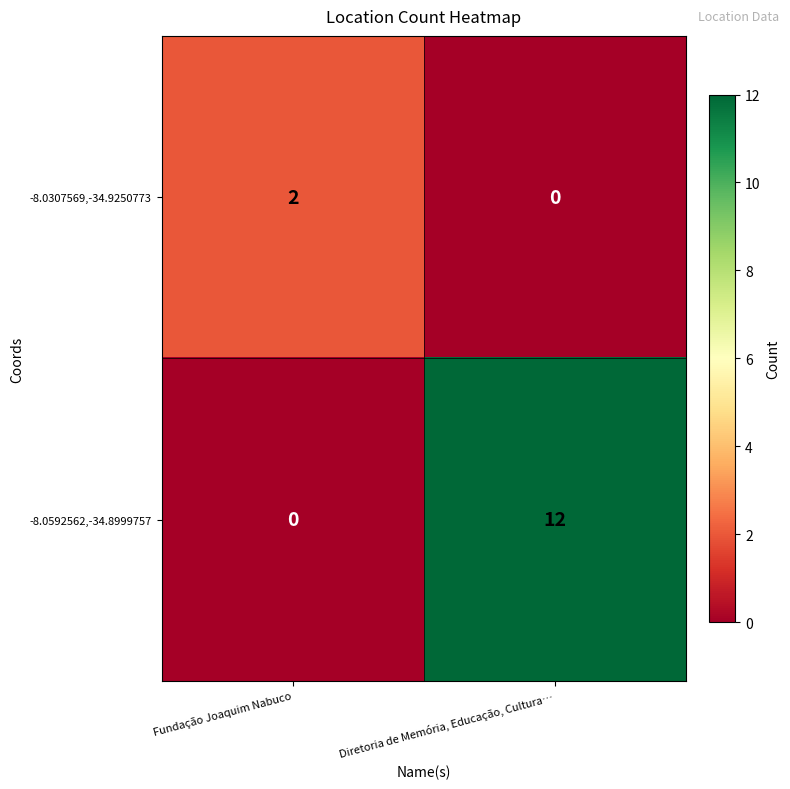

What is the difference between the highest and lowest values at Diretoria de Memória, Educação, Cultura…?

12